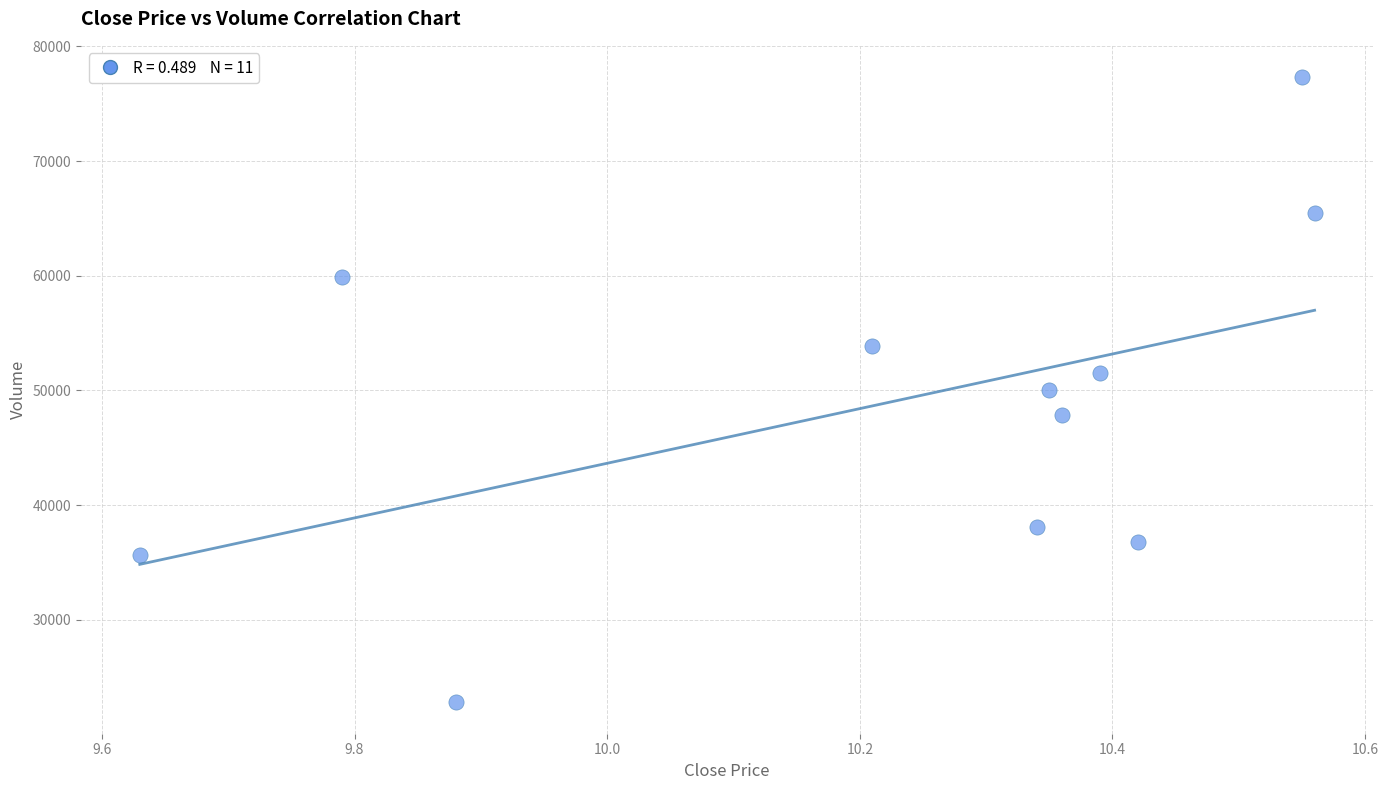

What is the range of X values (max minus min)?

0.9